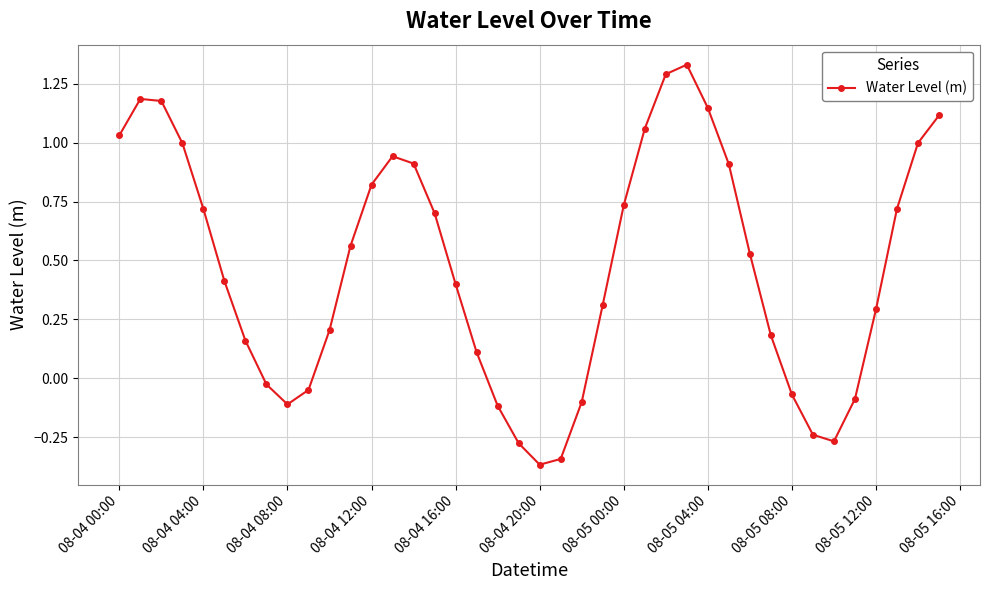

How many points are lower than both their immediate neighbors (excluding endpoints)?

3